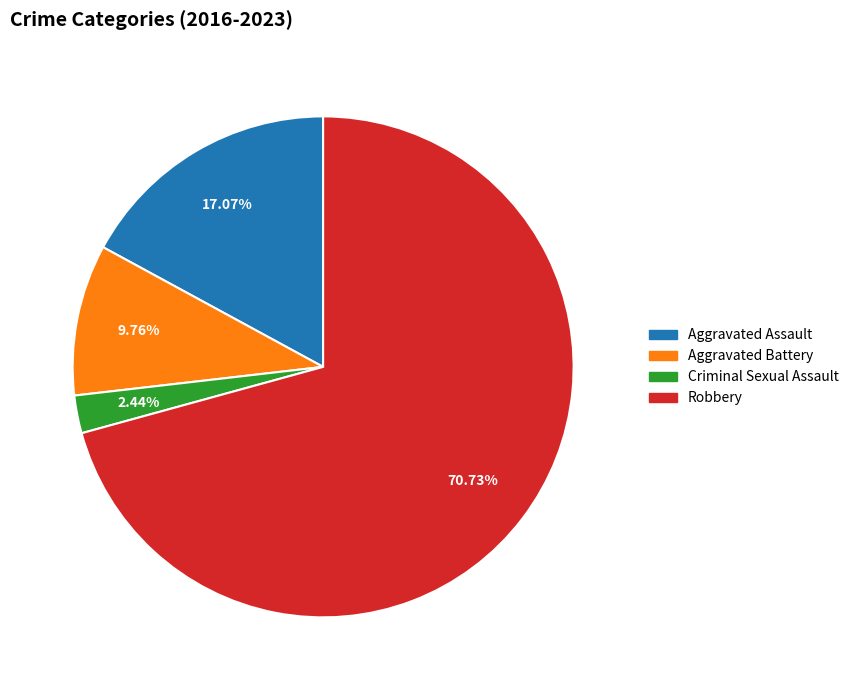

Combined, what portion of the pie is Criminal Sexual Assault and Aggravated Battery?

12.2%